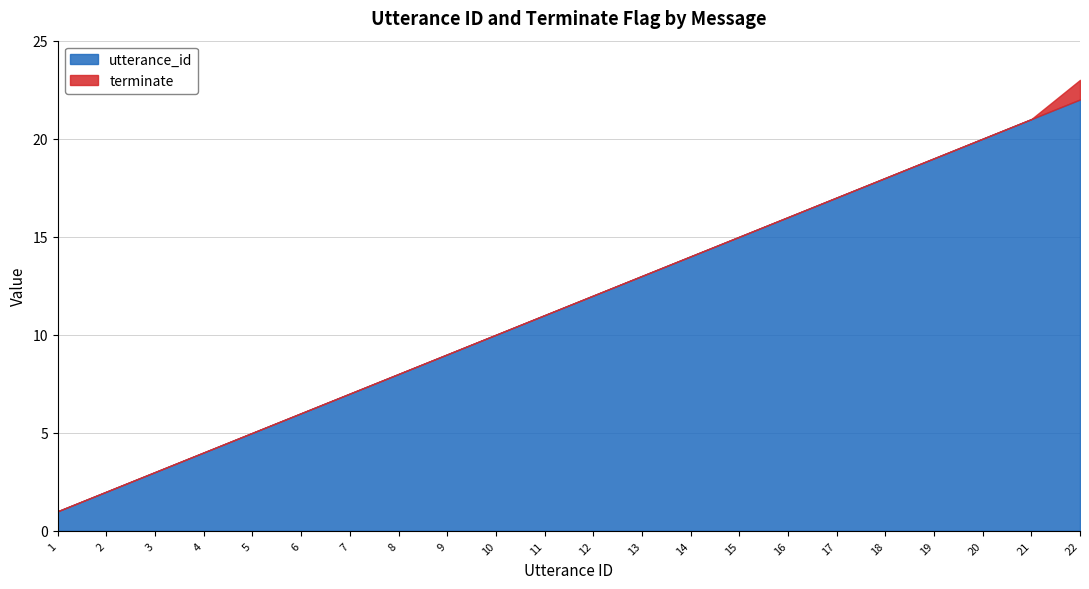

The terminate series shows -1 at 20. True or false?

False